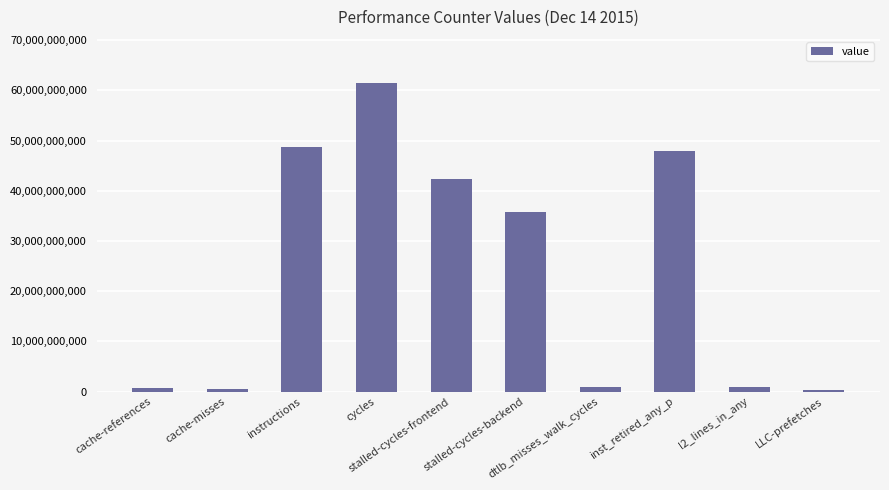

What is the greatest value displayed?

61447718779